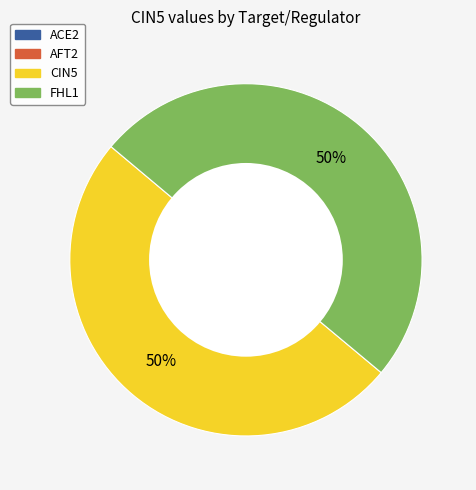

To the nearest percent, what is the average slice percentage?

50%